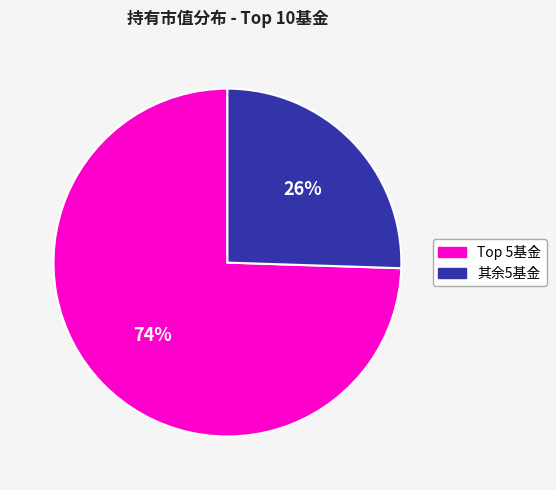

Is there any slice that represents more than half of the pie?

Yes